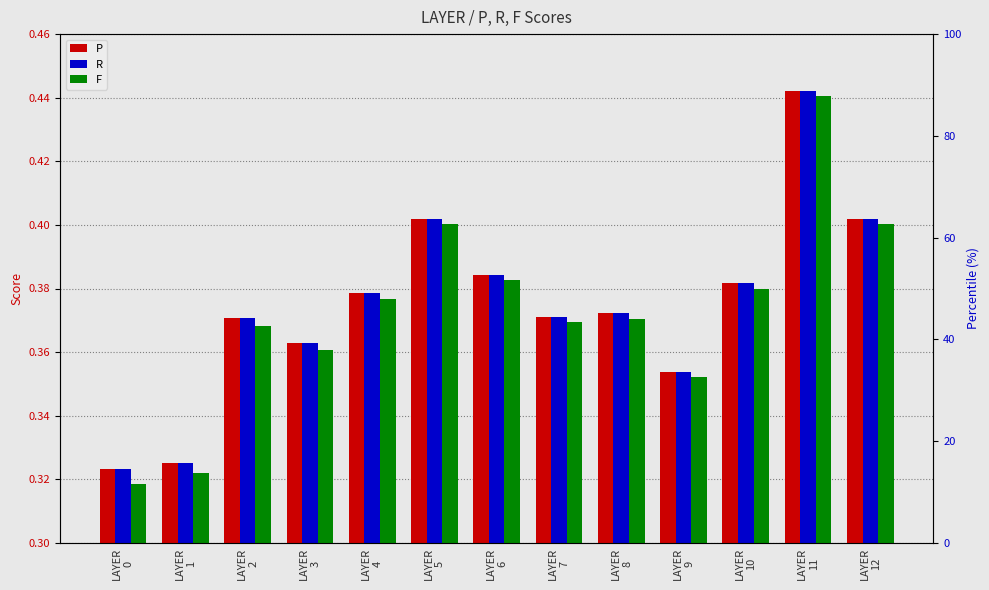

At which category is the sum across all series the highest?

LAYER
11